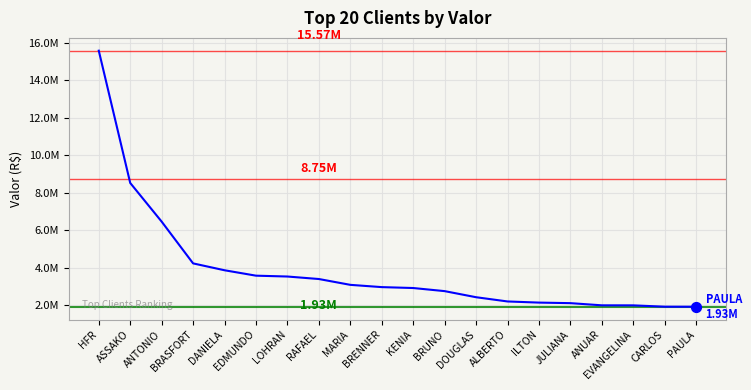

Between MARIA and EVANGELINA, which is larger?

MARIA